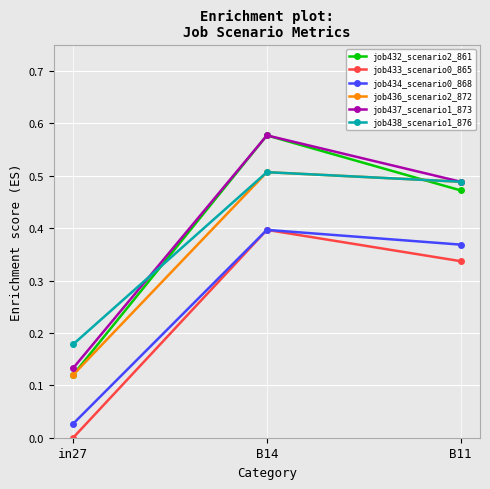

Does the chart display data point markers on the line(s)?

Yes